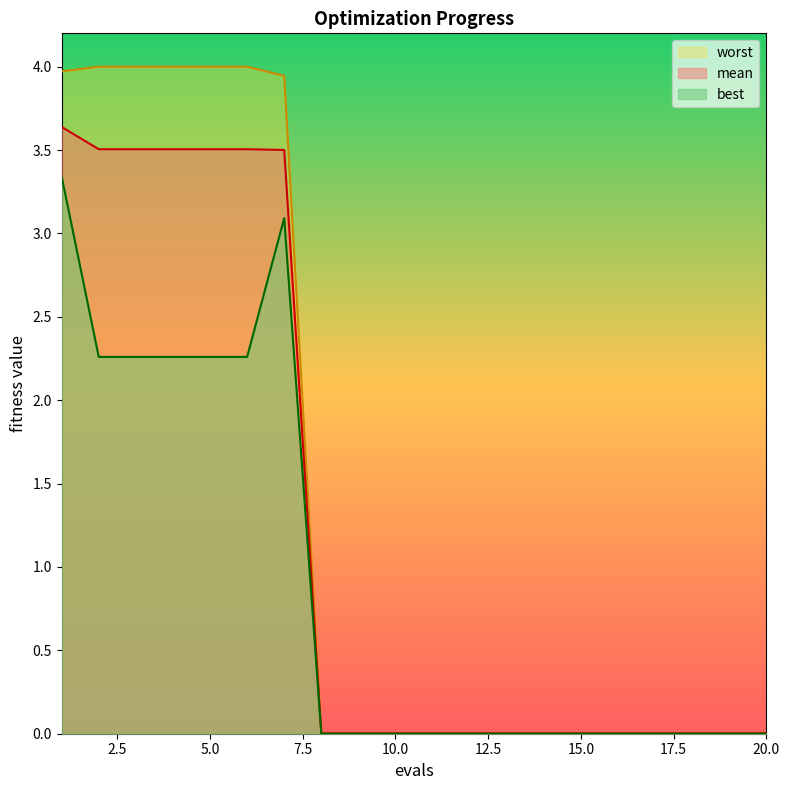

Reading left to right, extract all data points from this chart.

mean: 3.6	3.5	3.5	3.5	3.5	3.5	3.5	0.0	0.0	0.0	0.0	0.0	0.0	0.0	0.0	0.0	0.0	0.0	0.0	0.0
best: 3.3	2.3	2.3	2.3	2.3	2.3	3.1	0.0	0.0	0.0	0.0	0.0	0.0	0.0	0.0	0.0	0.0	0.0	0.0	0.0
worst: 4.0	4.0	4.0	4.0	4.0	4.0	3.9	0.0	0.0	0.0	0.0	0.0	0.0	0.0	0.0	0.0	0.0	0.0	0.0	0.0